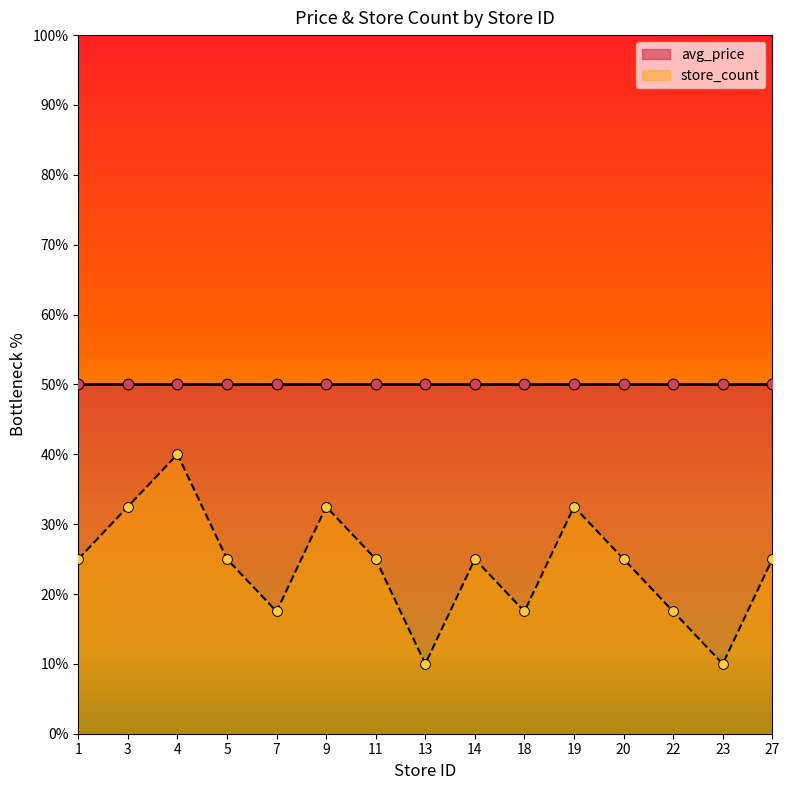

Which has a higher value, 18 or 23?

18